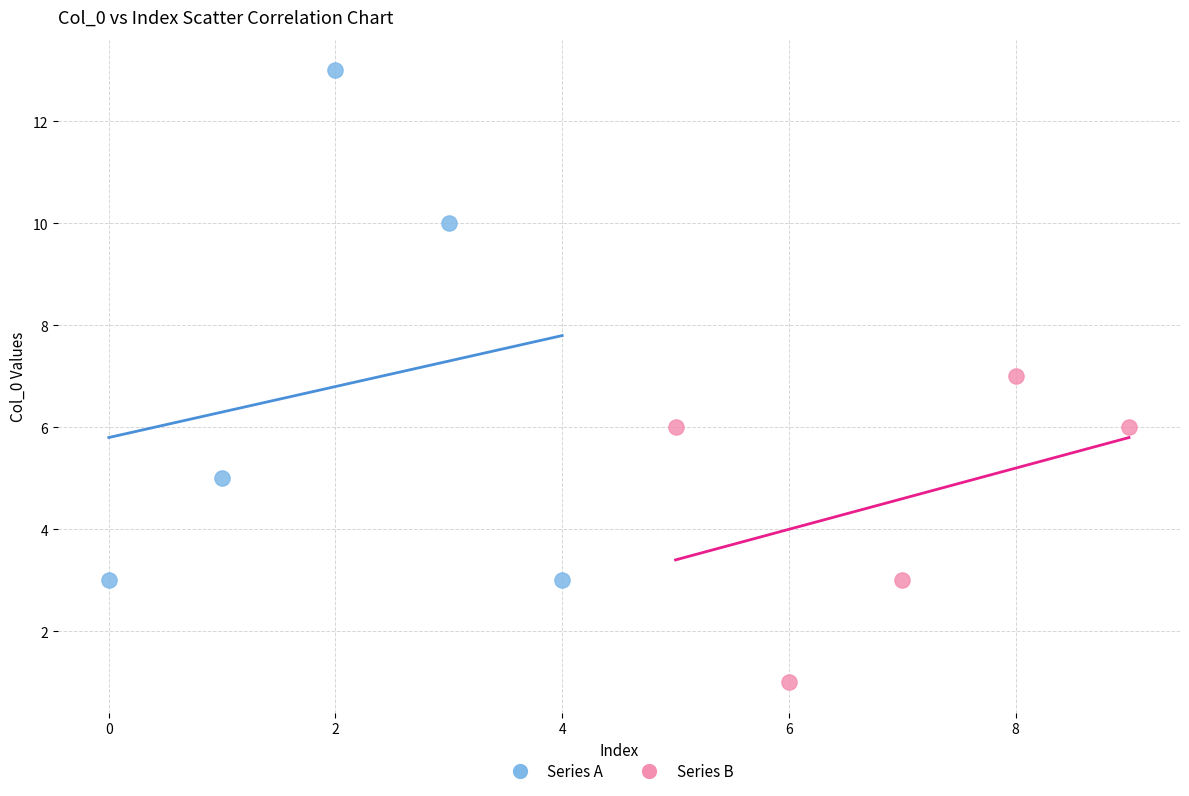

Which series has the largest Y range (max minus min)?

Series A